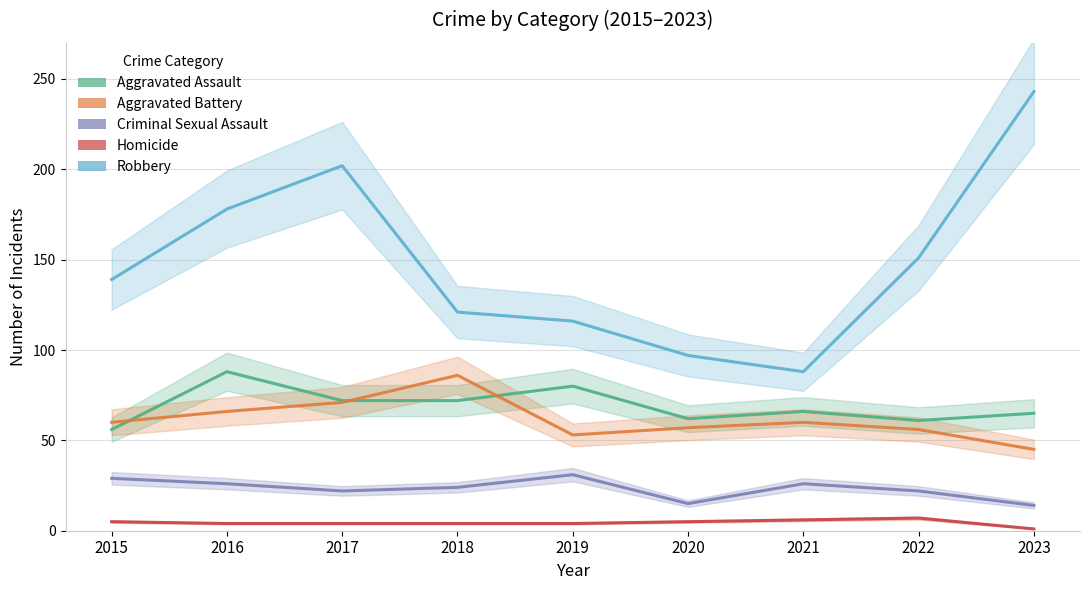

How many distinct data groups are displayed?

5